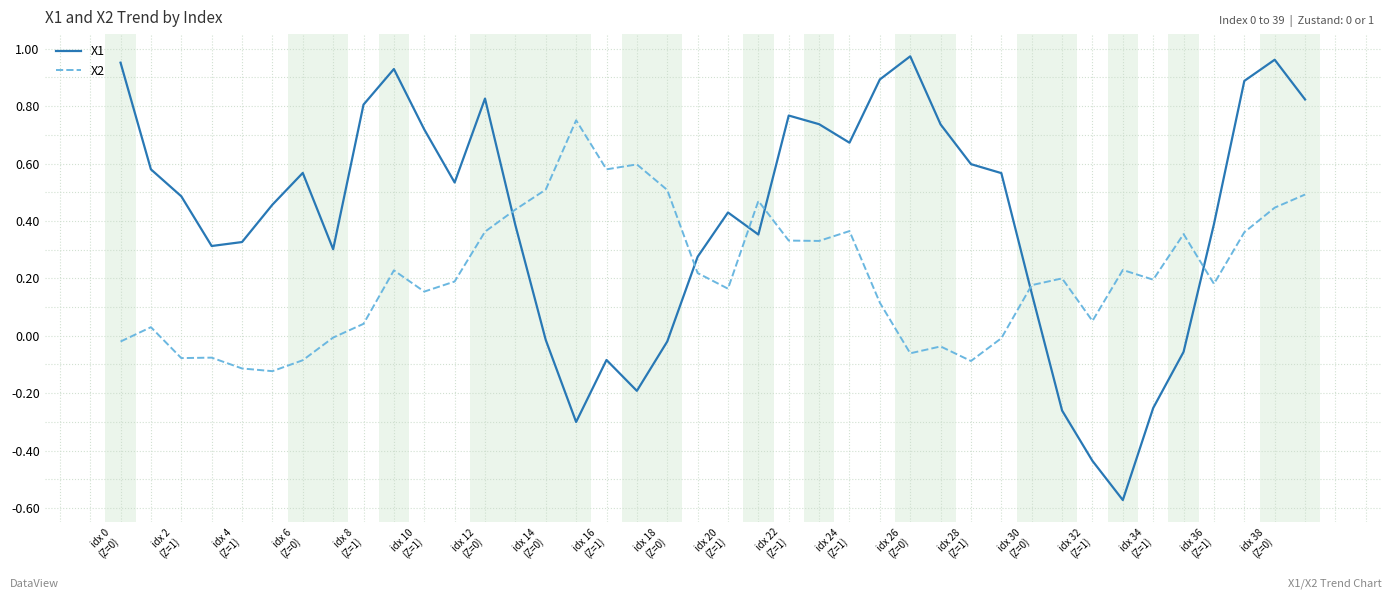

True or false: X2 and X1 cross at least once.

True